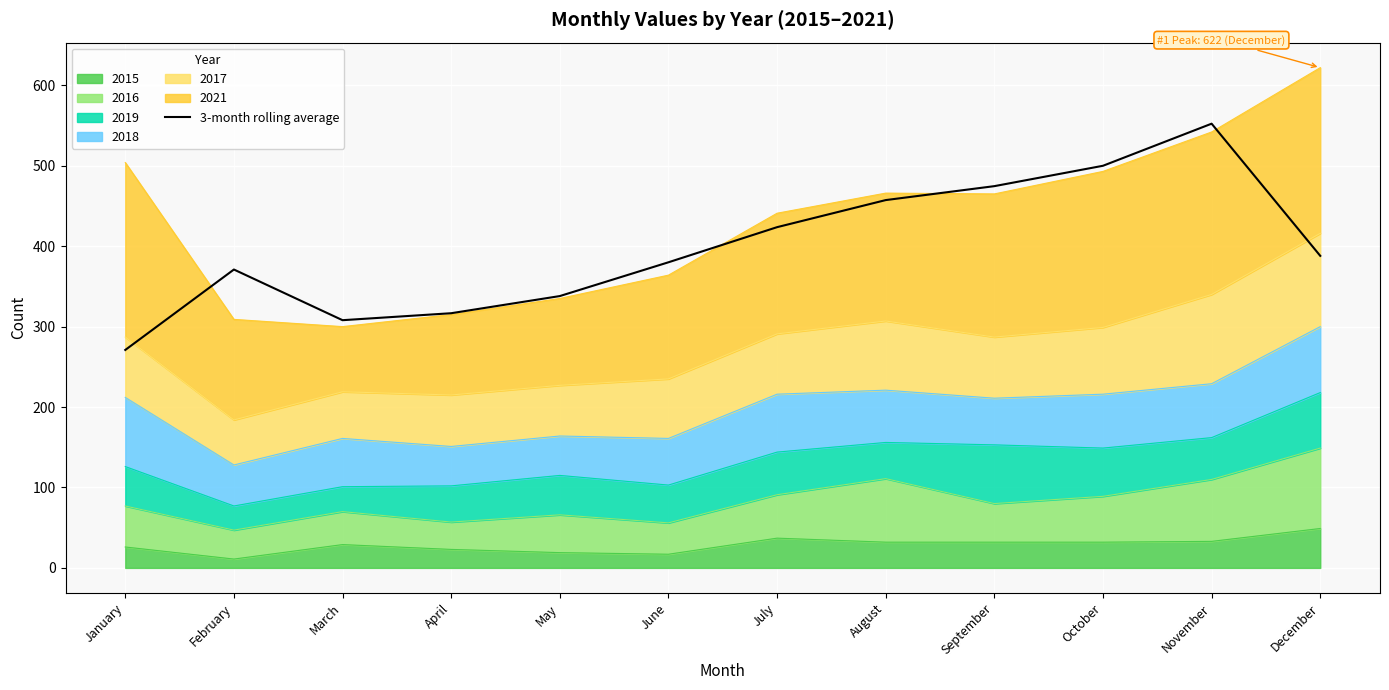

Is it true that the value at June is 529.6?

False